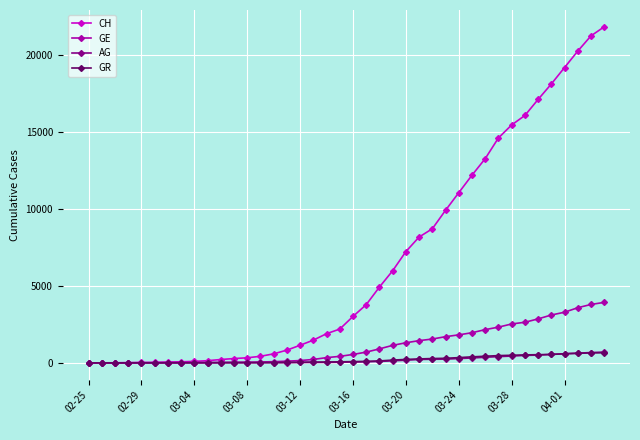

How many values in the AG series are below 56?

20